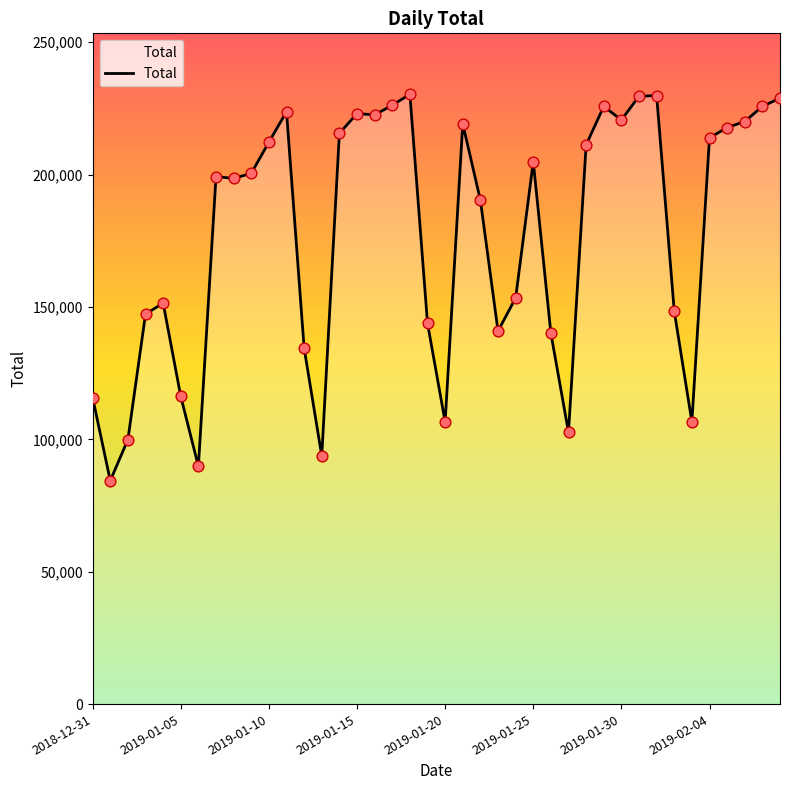

What is the maximum value shown in the chart?

230297